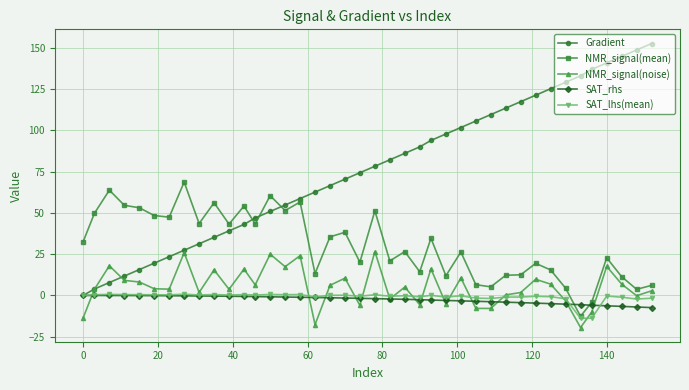

Which series ends up on top after the final intersection of Gradient and NMR_signal(mean)?

Gradient